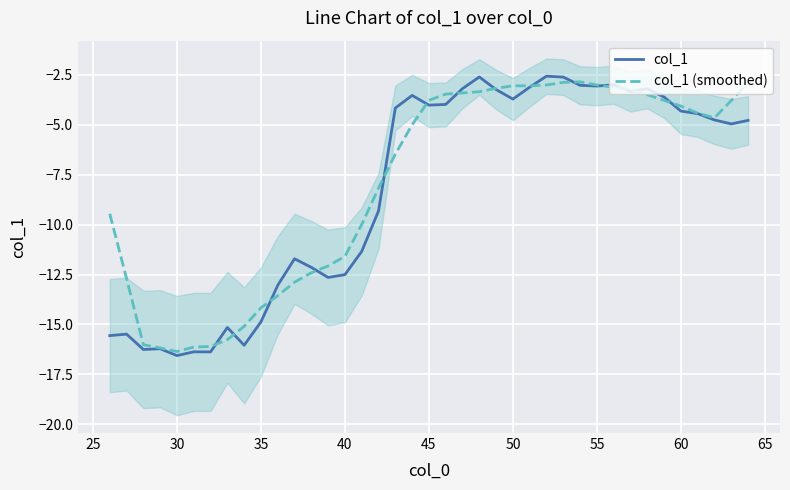

In col_1 (smoothed), how many points are higher than both neighbors (excluding endpoints)?

2